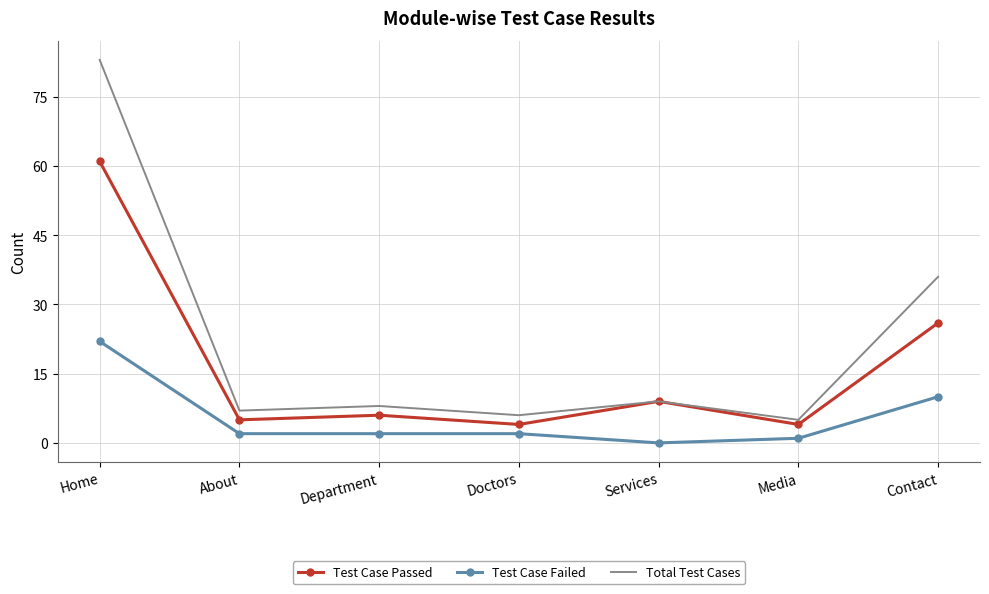

True or false: Test Case Failed and Total Test Cases intersect in this chart.

False